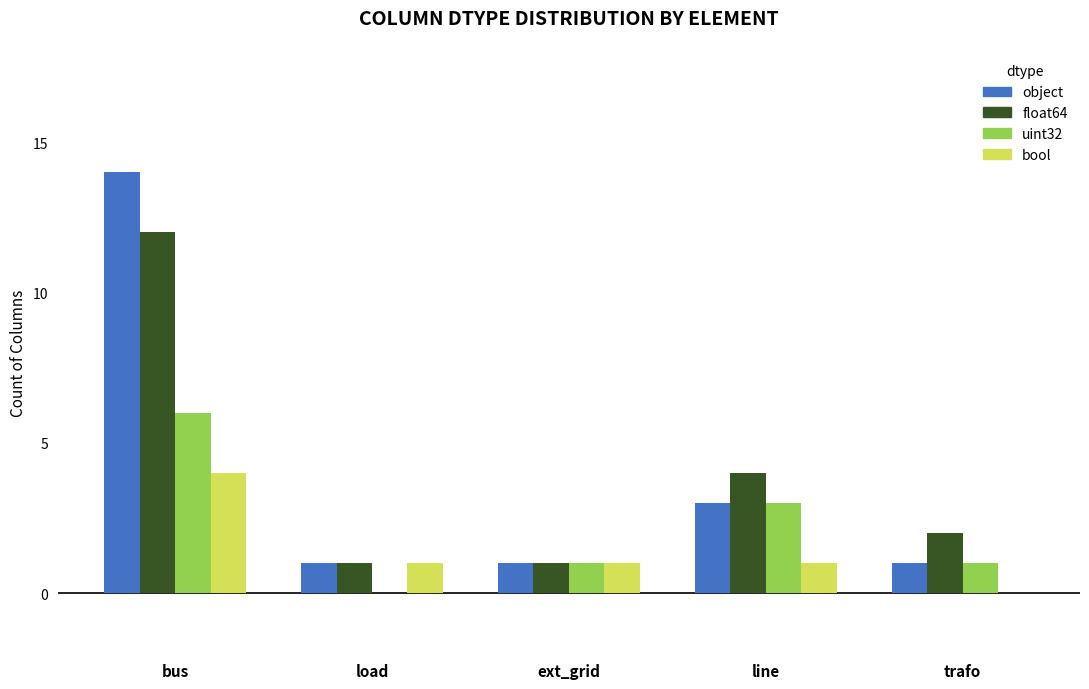

The value of bool at trafo is 0. True or false?

True